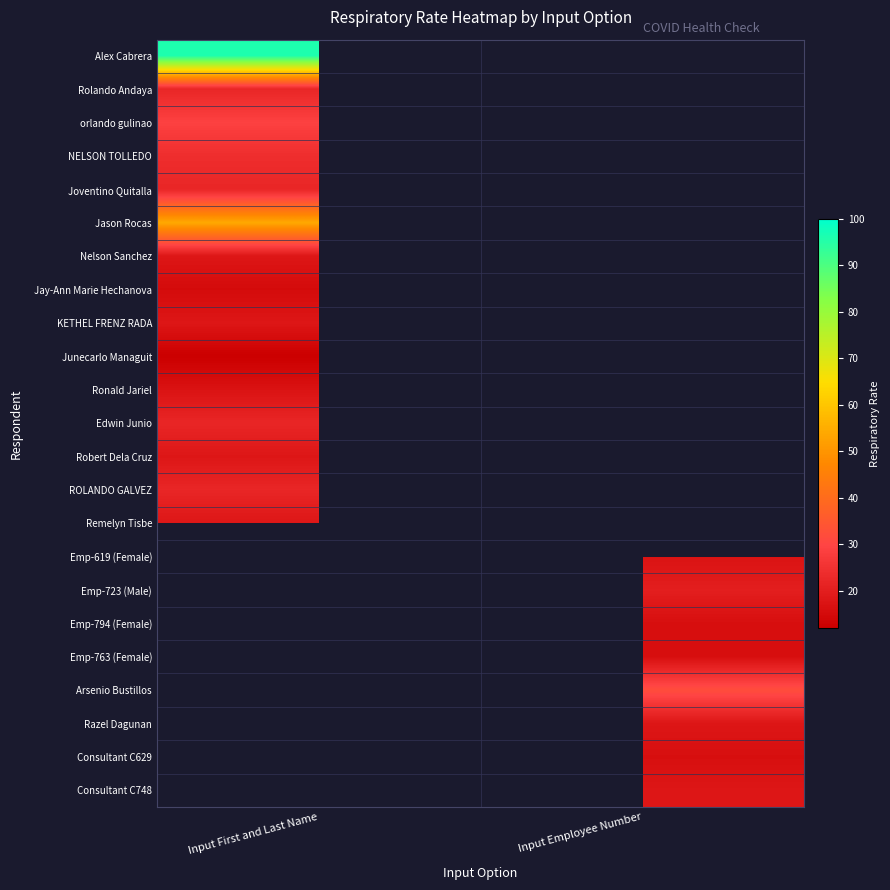

The value of Nelson Sanchez at Input First and Last Name is 4.5. True or false?

False